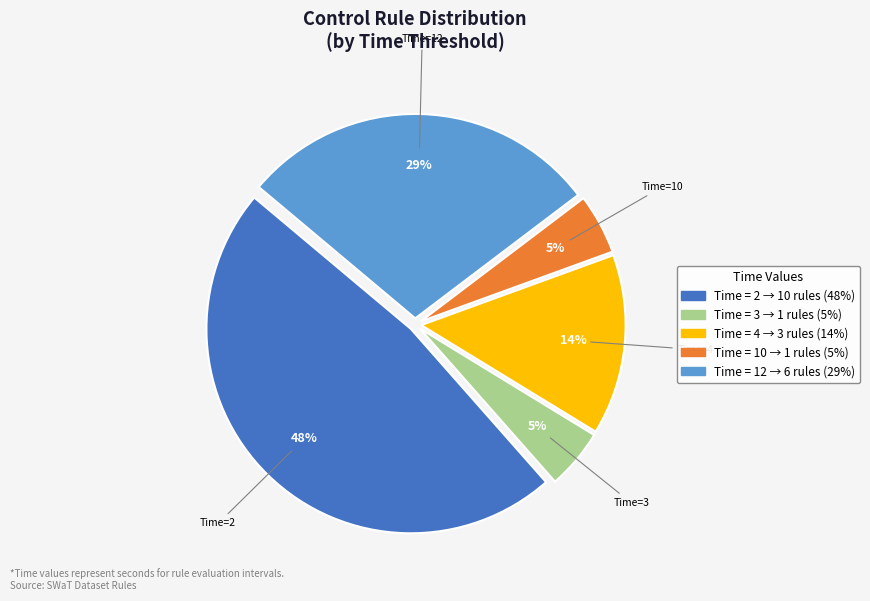

Is there a majority slice in this chart?

No